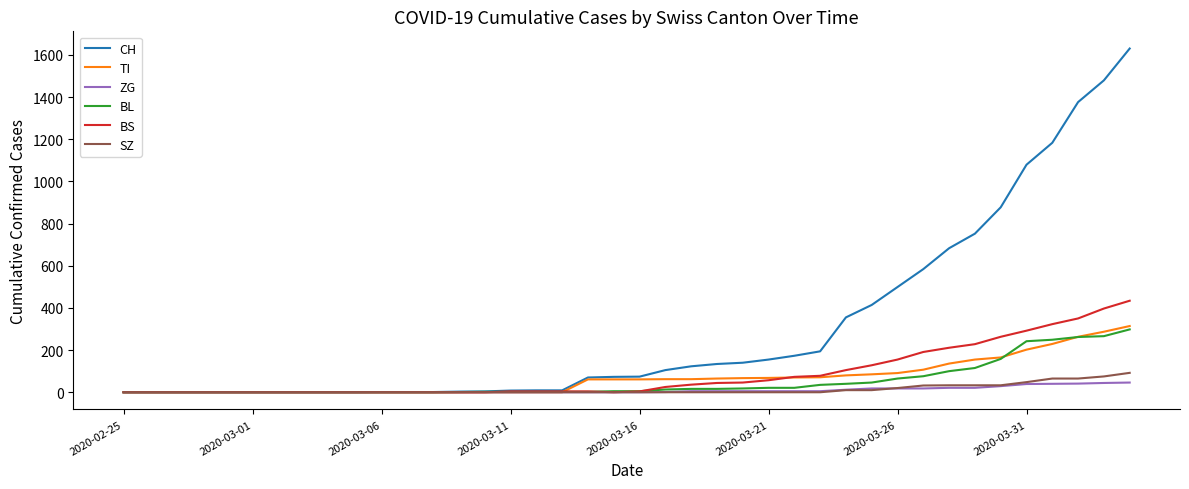

Which series has the largest total across all categories?

CH